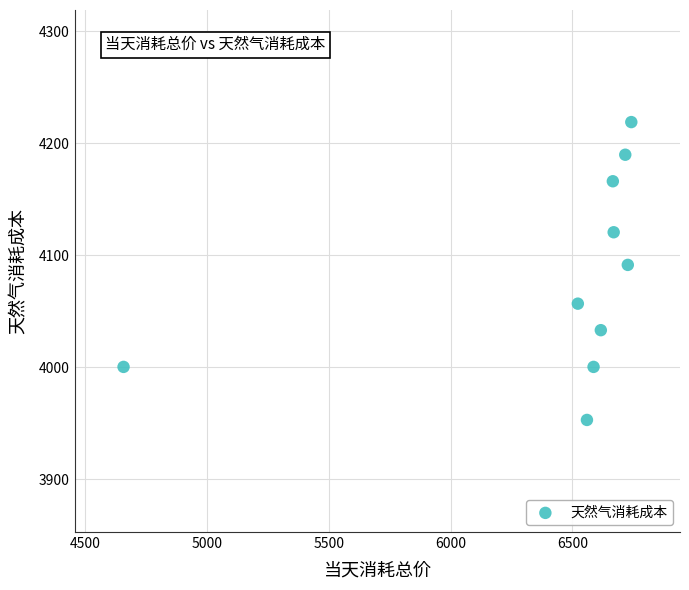

What is the average Y value?

4083.0